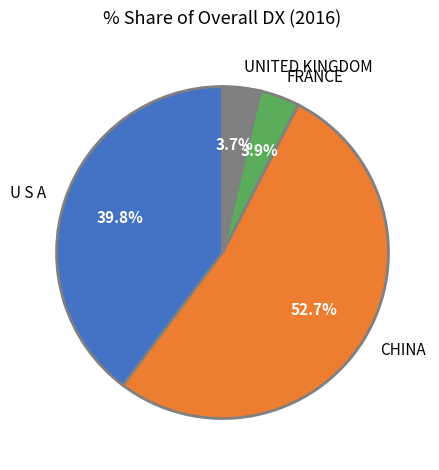

To the nearest percent, what is the average slice percentage?

25%